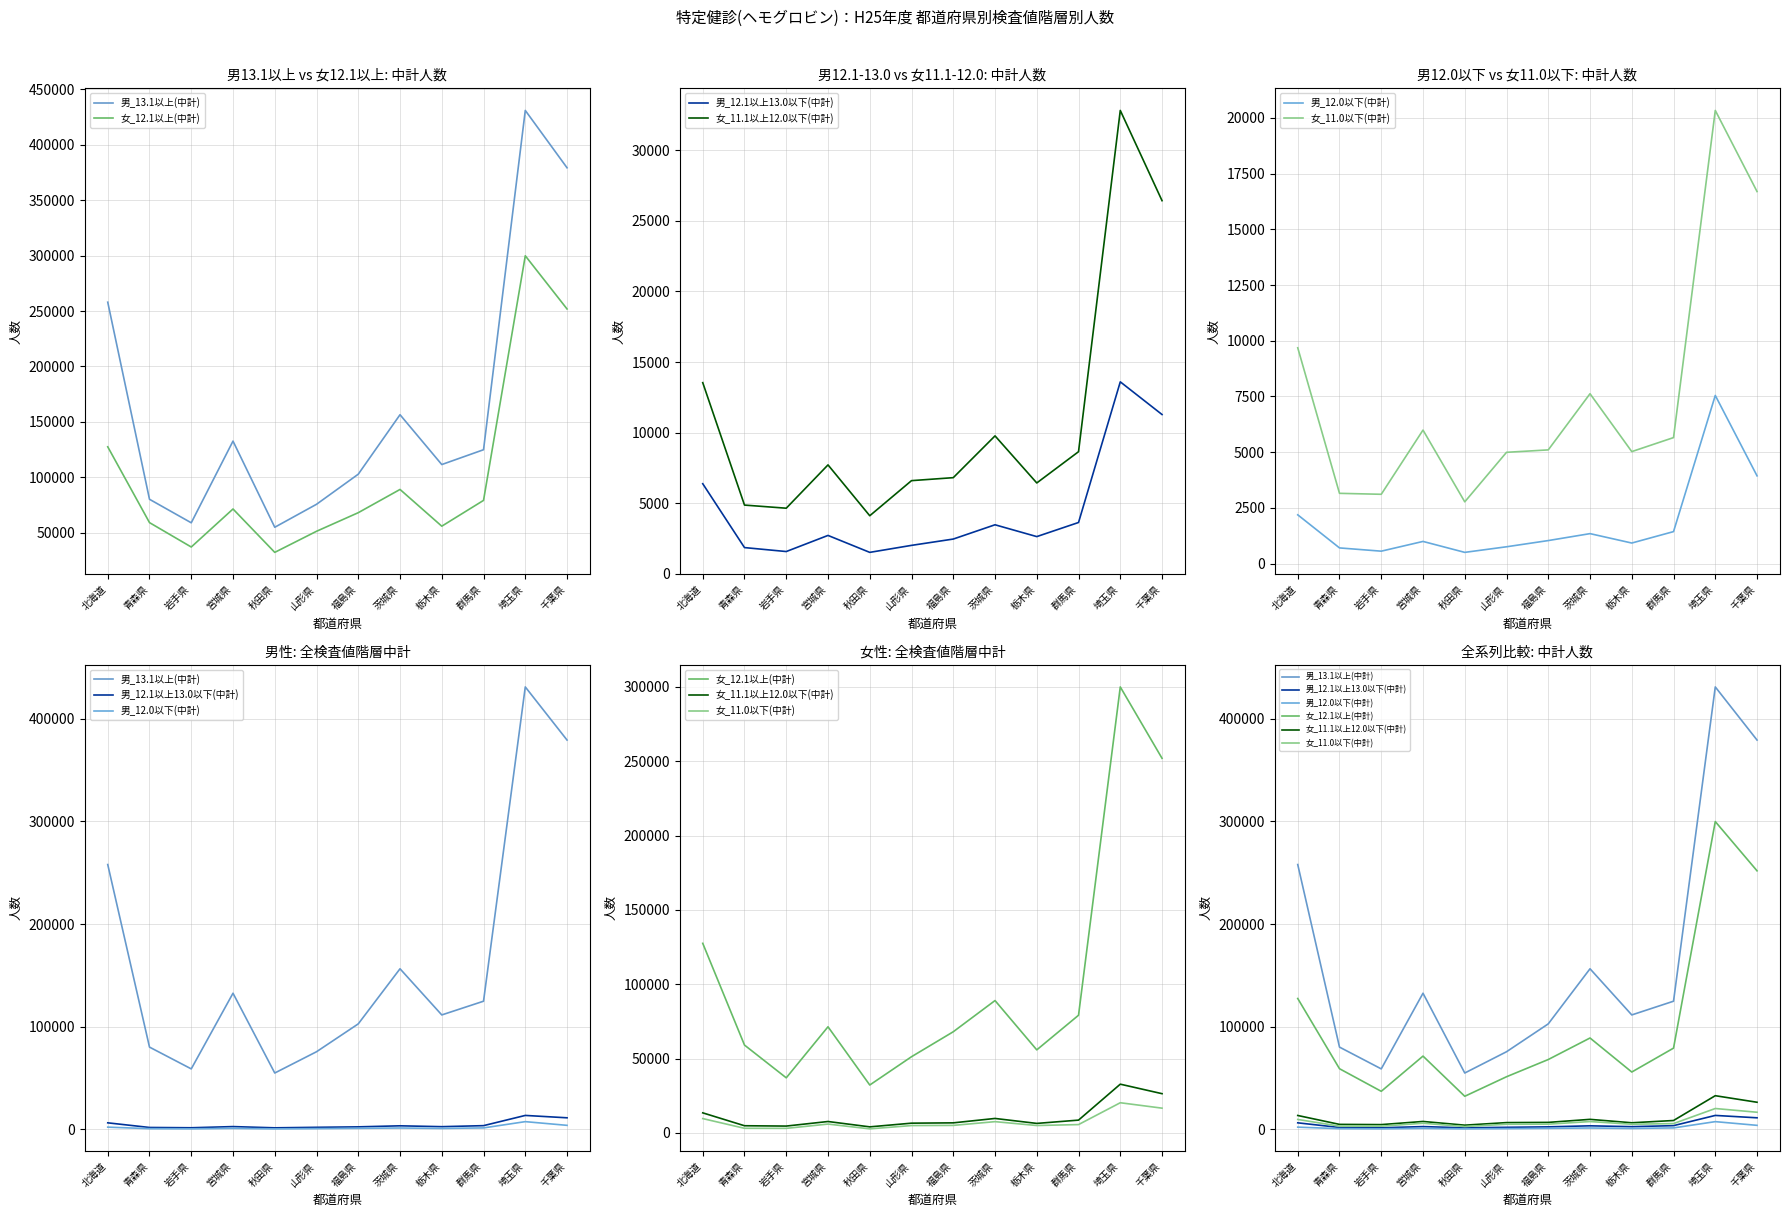

What is the difference between the second highest and second lowest values in the 男_12.0以下(中計) series?

3381